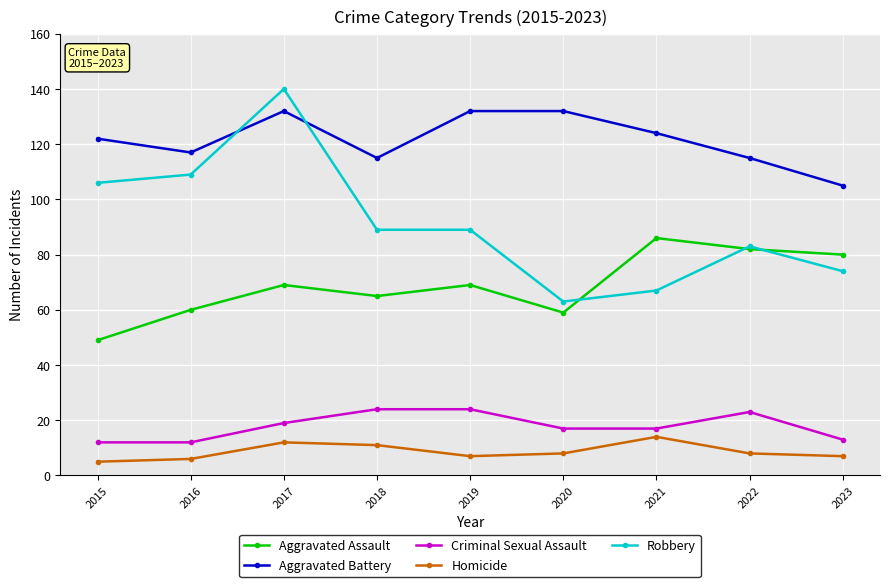

What is the value of the Aggravated Assault point at the 4th from the left?

65